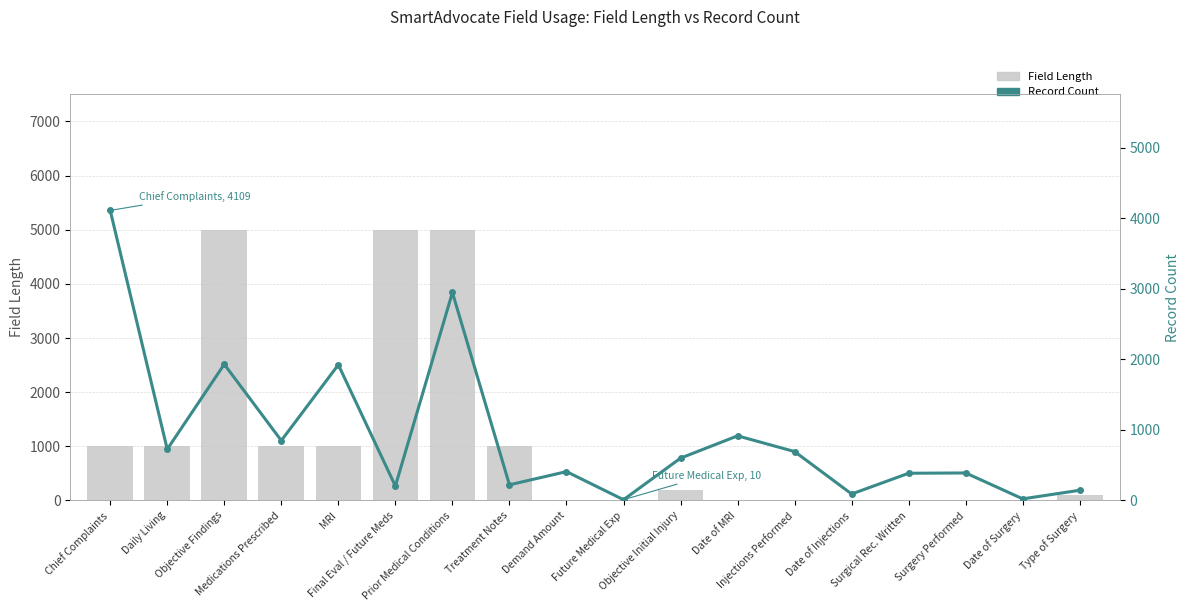

Where does the Field Length series first go above 200?

Chief Complaints